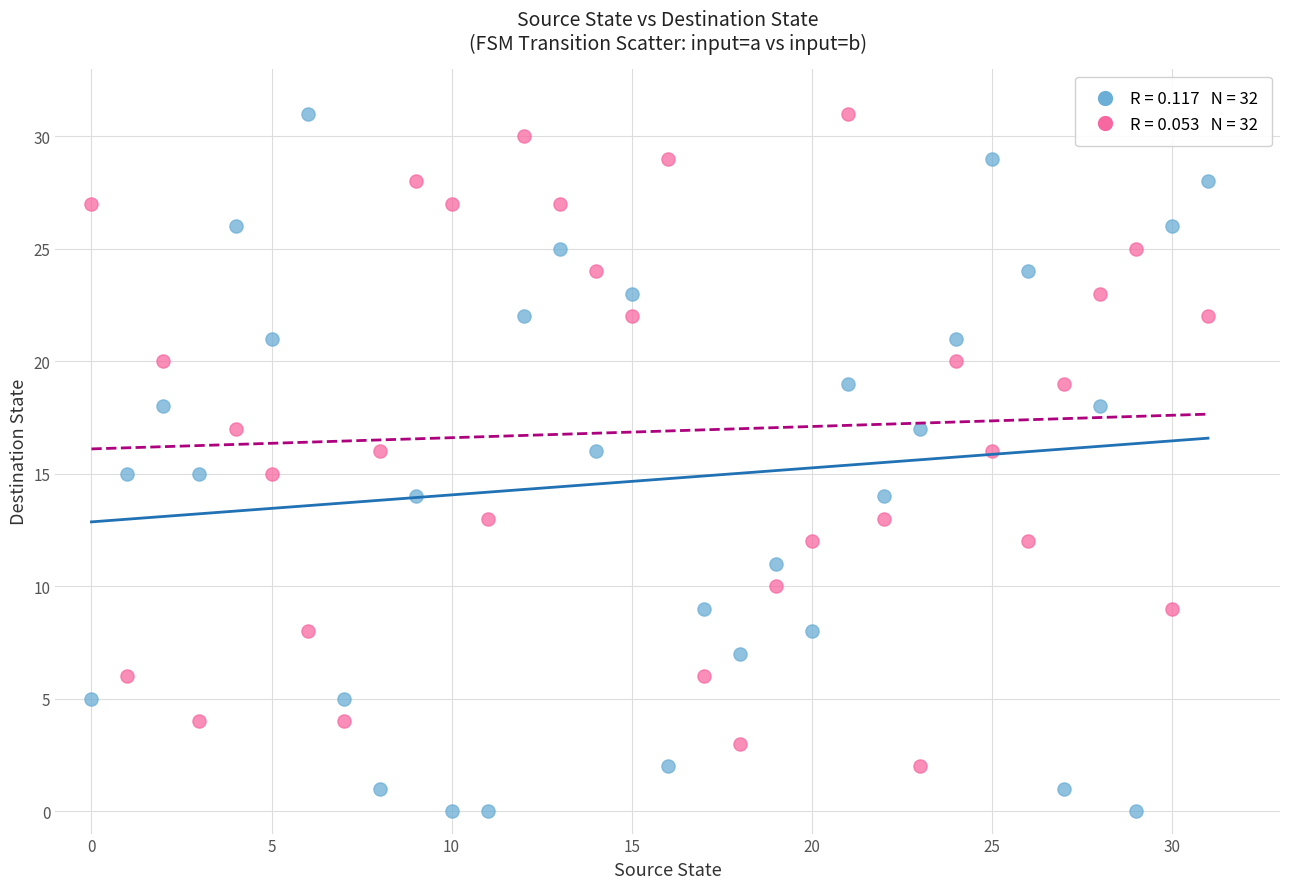

Across all data points, what is the range of Y values (max minus min)?

31